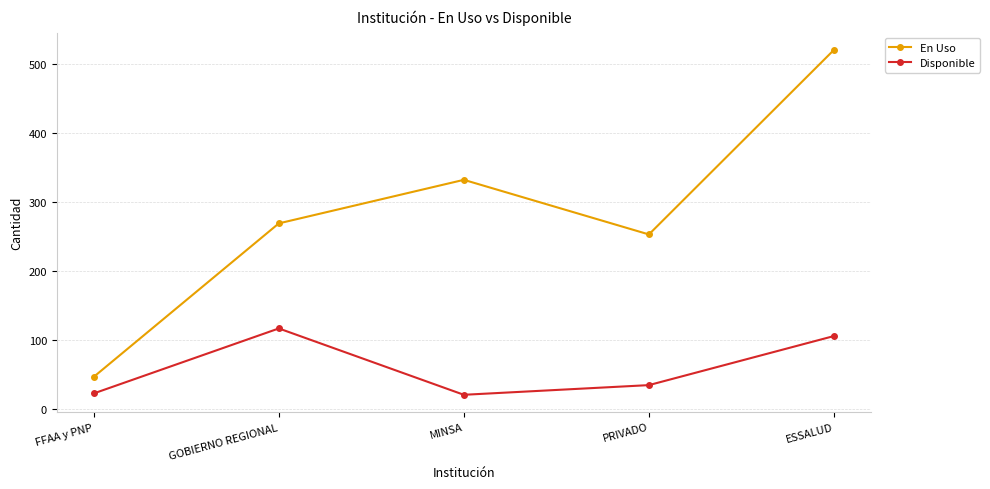

True or false: Disponible and En Uso cross at least once.

False